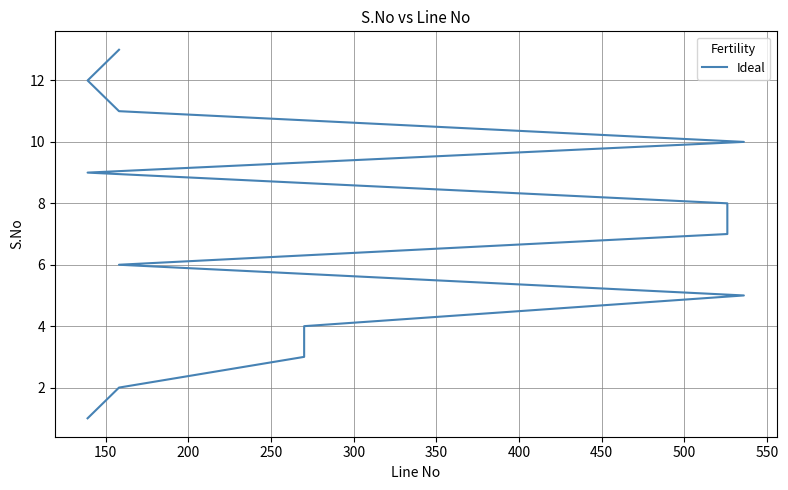

What is the approximate value at 400, to the nearest 5?

5